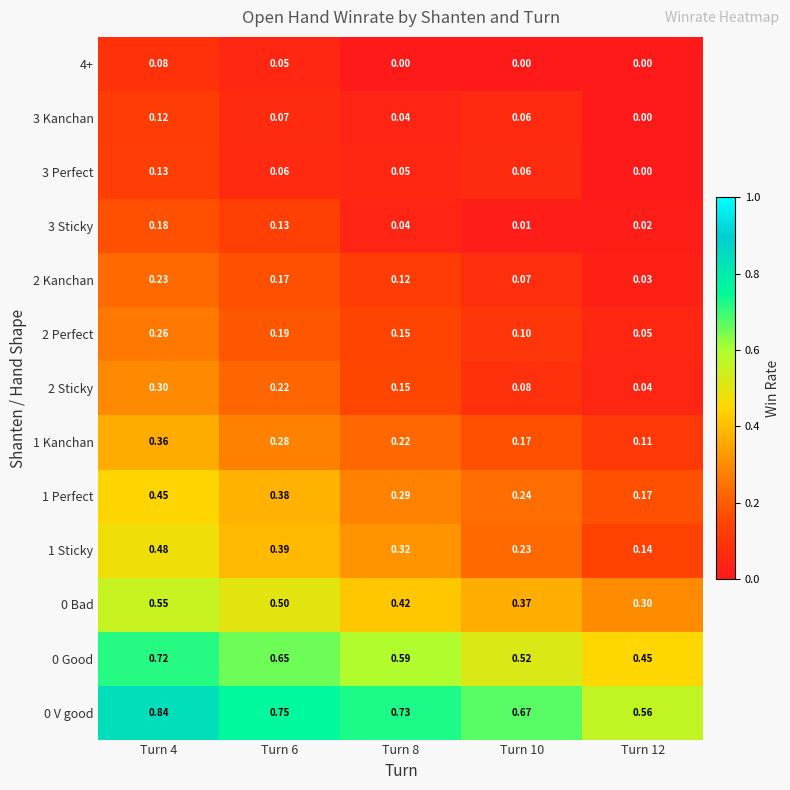

Is the value of 3 Kanchan at Turn 10 greater than the value of 3 Sticky at Turn 6?

No